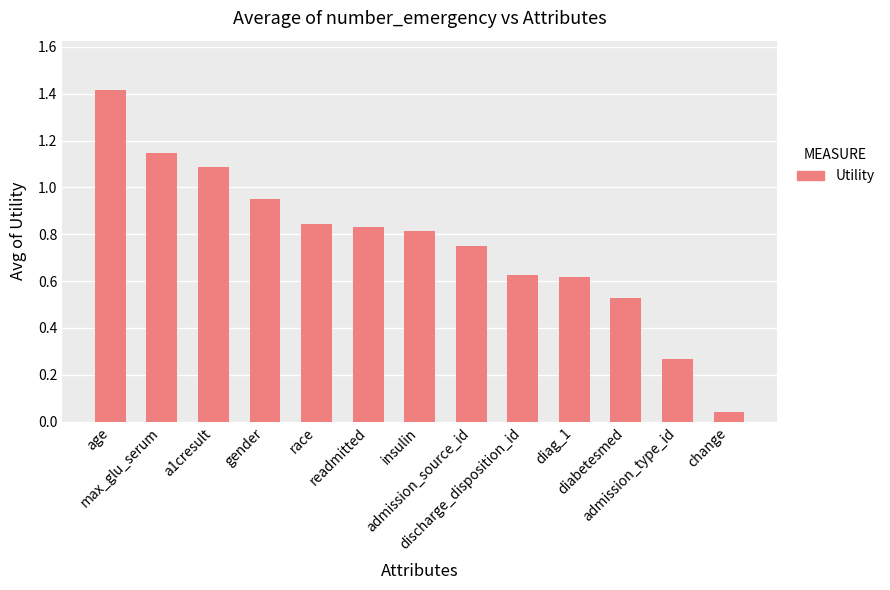

What position from the left is discharge_disposition_id?

9